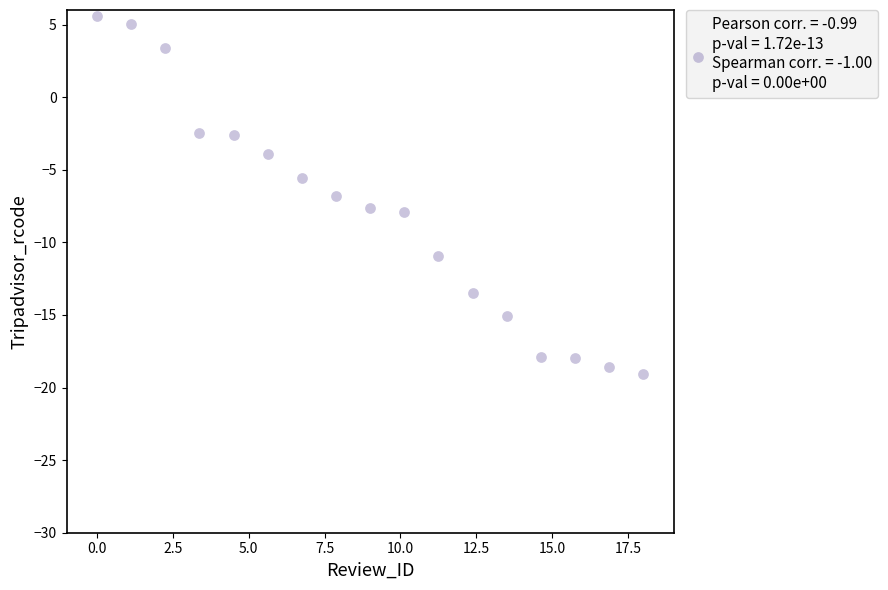

What is the range of Y values (max minus min)?

24.6